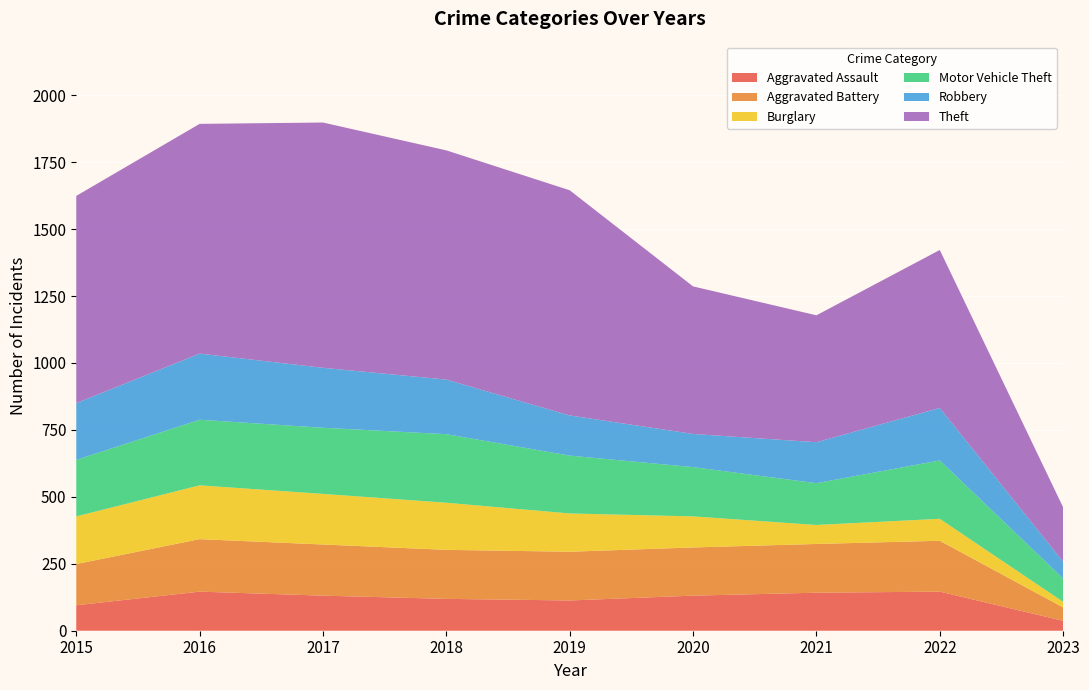

Reading left to right, extract all data points from this chart.

Aggravated Assault: 95	146	131	119	113	131	142	146	37
Aggravated Battery: 154	196	191	183	182	180	182	190	50
Burglary: 178	201	189	176	143	116	71	82	21
Motor Vehicle Theft: 211	245	247	256	216	184	156	218	87
Robbery: 212	247	224	204	150	124	153	196	63
Theft: 774	858	916	856	841	551	474	590	203